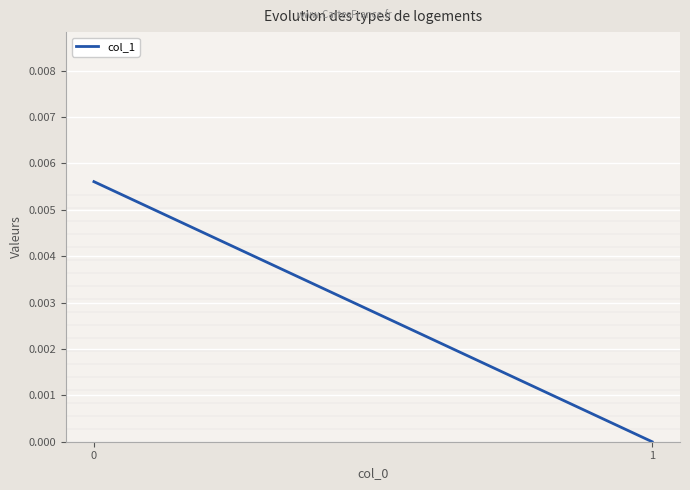

Count the number of values greater than 0.

1